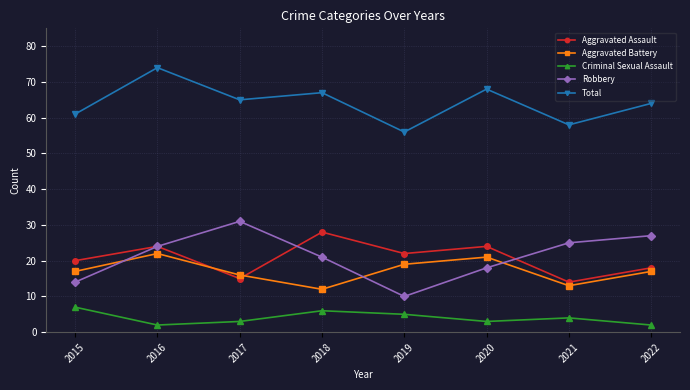

What is the greatest value displayed?

74